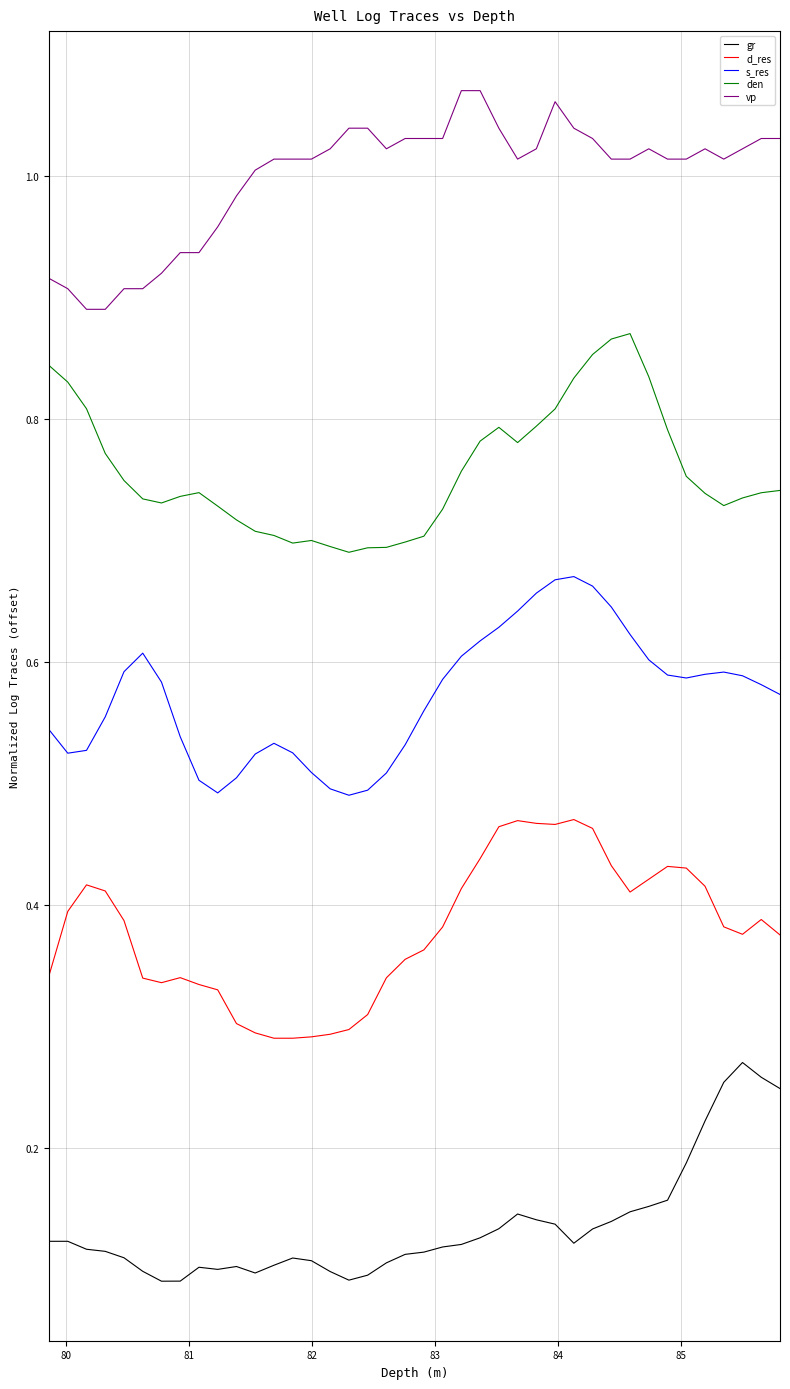

List the series in order of their peak value, highest first.

vp, den, s_res, d_res, gr